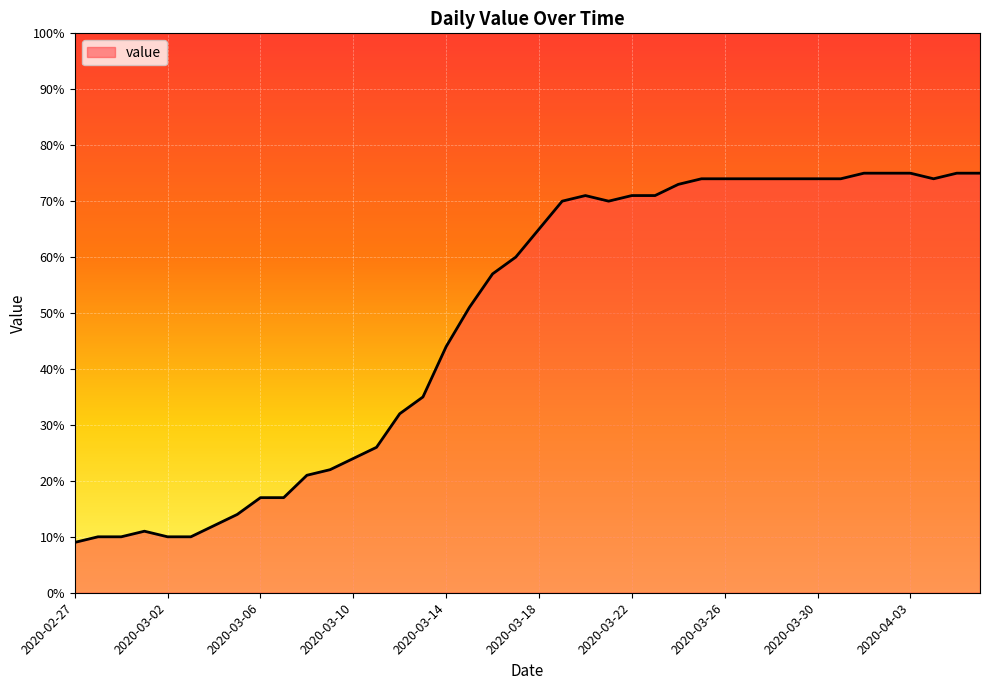

What is the difference between the maximum and minimum values?

66